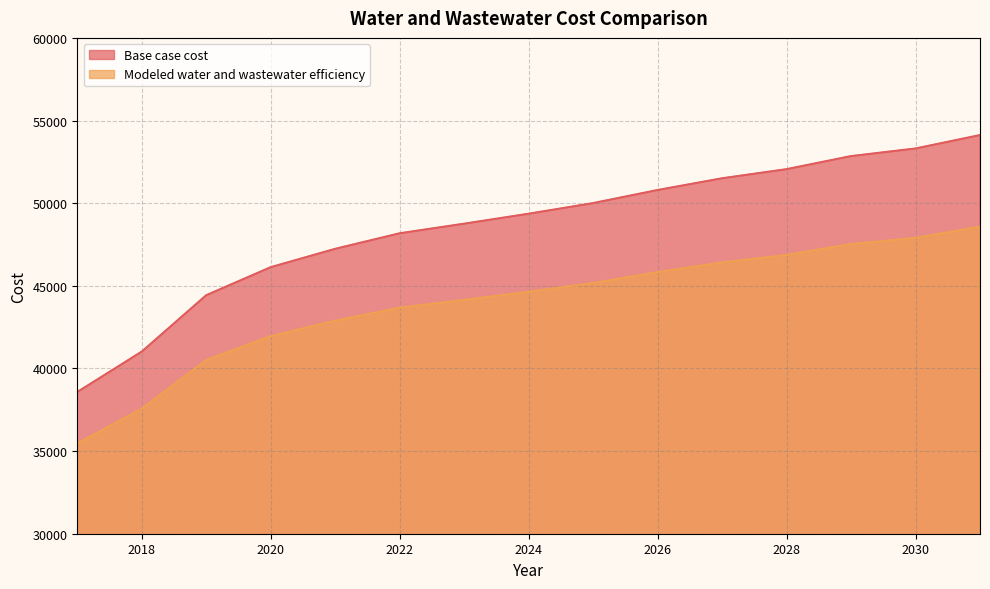

What is the value of the Modeled water and wastewater efficiency point at the 6th from the left?

43675.2